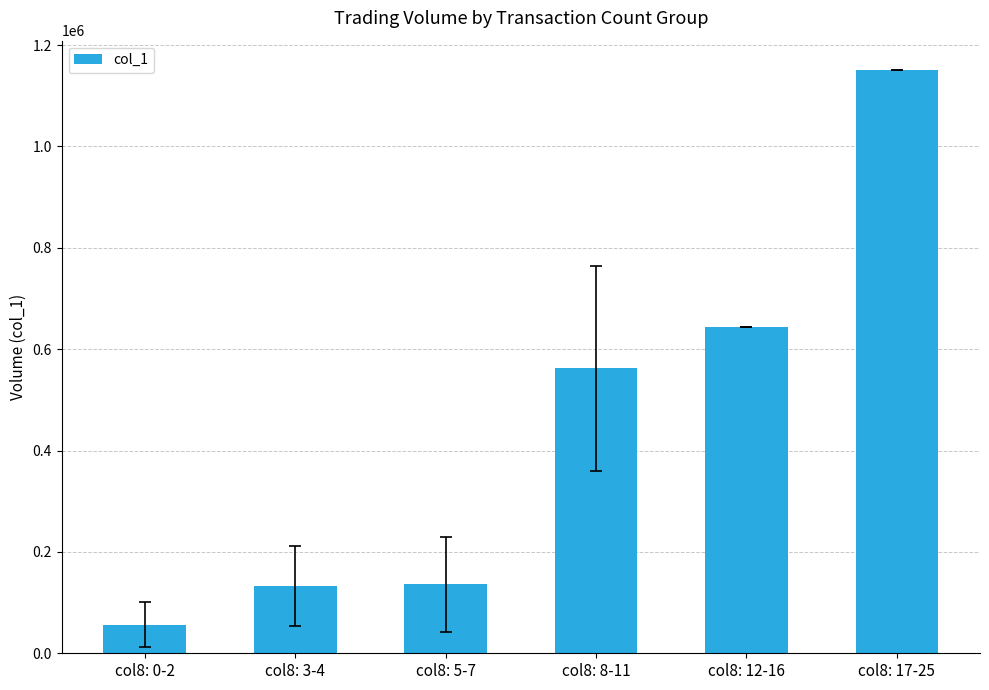

How many bars are there in total?

6